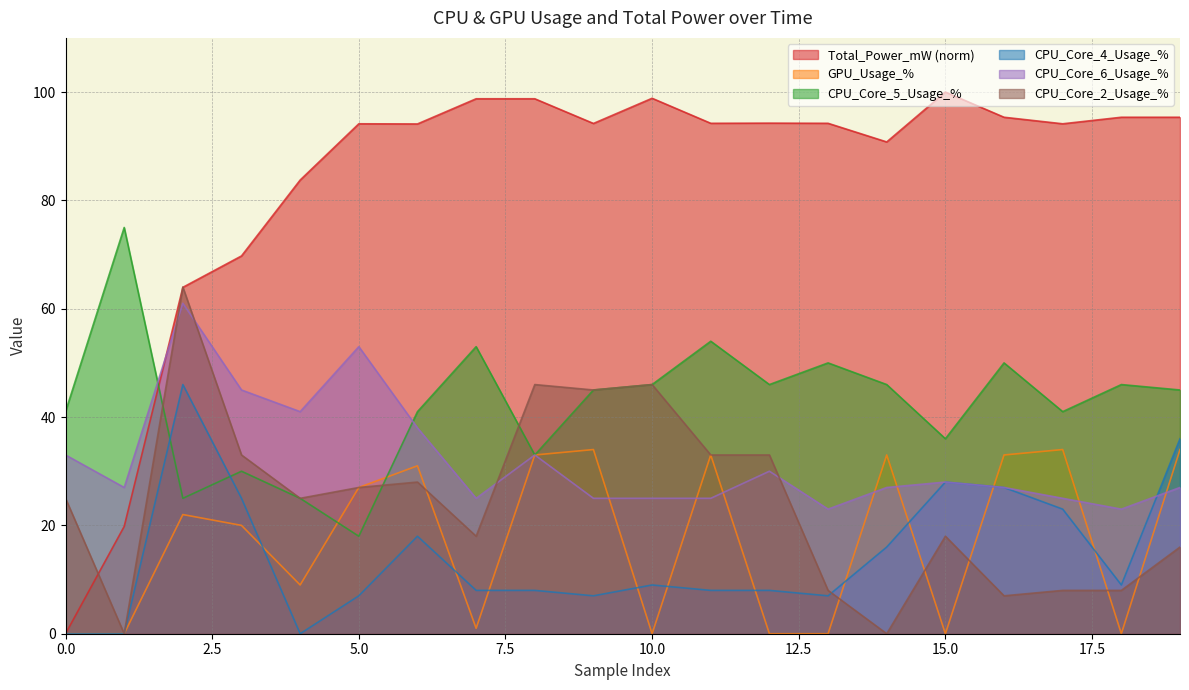

What is the sum of all CPU_Core_4_Usage_% values?

290.0